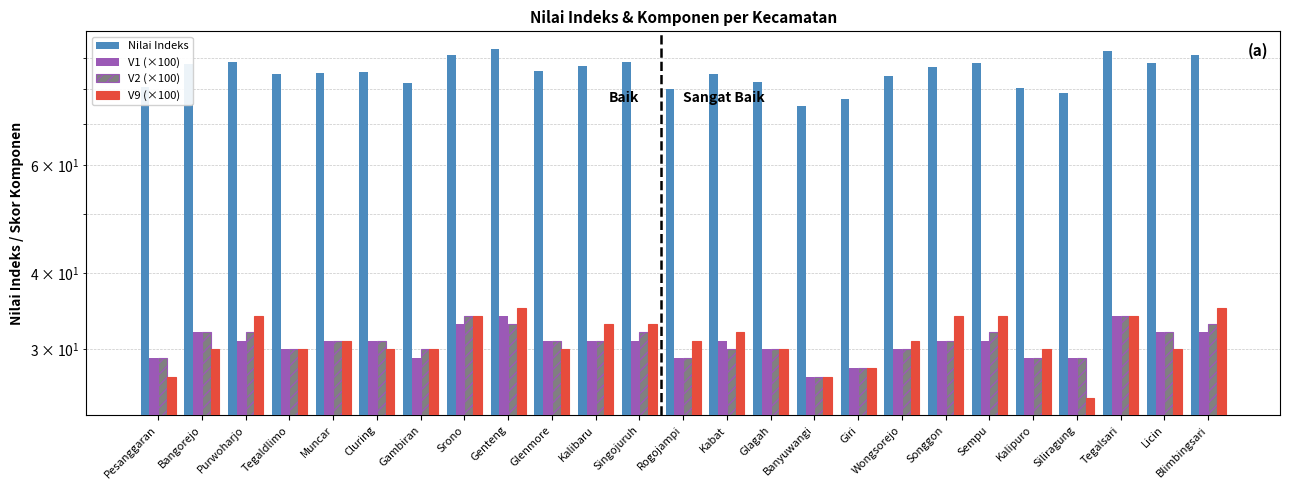

What is the label of the 14th bar from the right?

Singojuruh